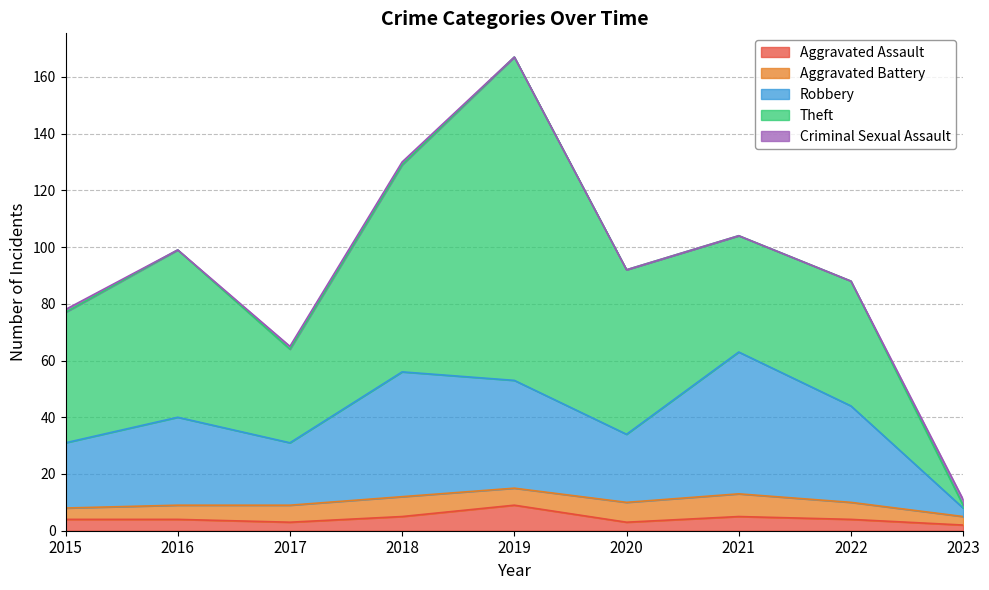

What is the value of the Criminal Sexual Assault point at the 1st from the left?

1